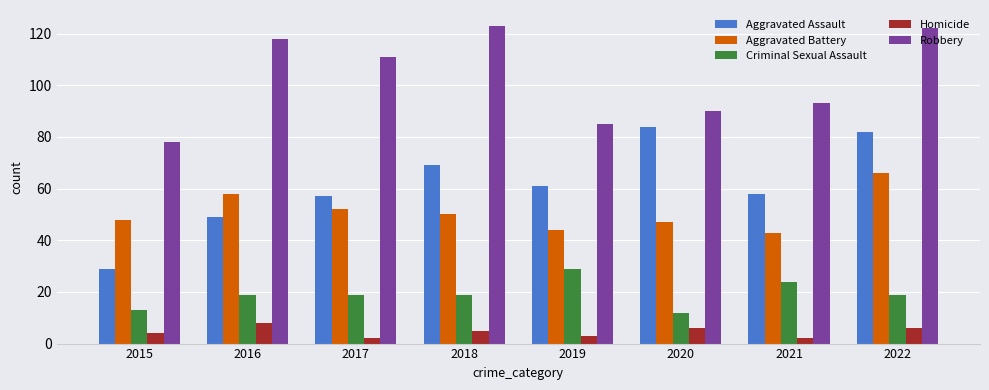

Which series has the largest total across all categories?

Robbery